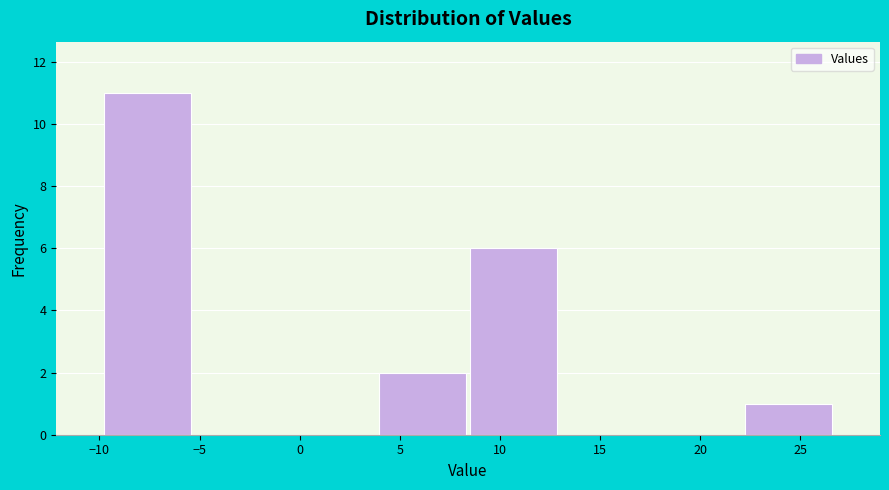

Reading left to right, list every bar in this chart as the range it spans on the x-axis followed by its height. Neither the bar edges nor the heights are printed on the chart, so give them approximately, as read against the axes.

-10.0 to -5.5: 11
-5.5 to -0.5: 0
-0.5 to 4.0: 0
4.0 to 8.5: 2
8.5 to 13.0: 6
13.0 to 17.5: 0
17.5 to 22.0: 0
22.0 to 26.5: 1